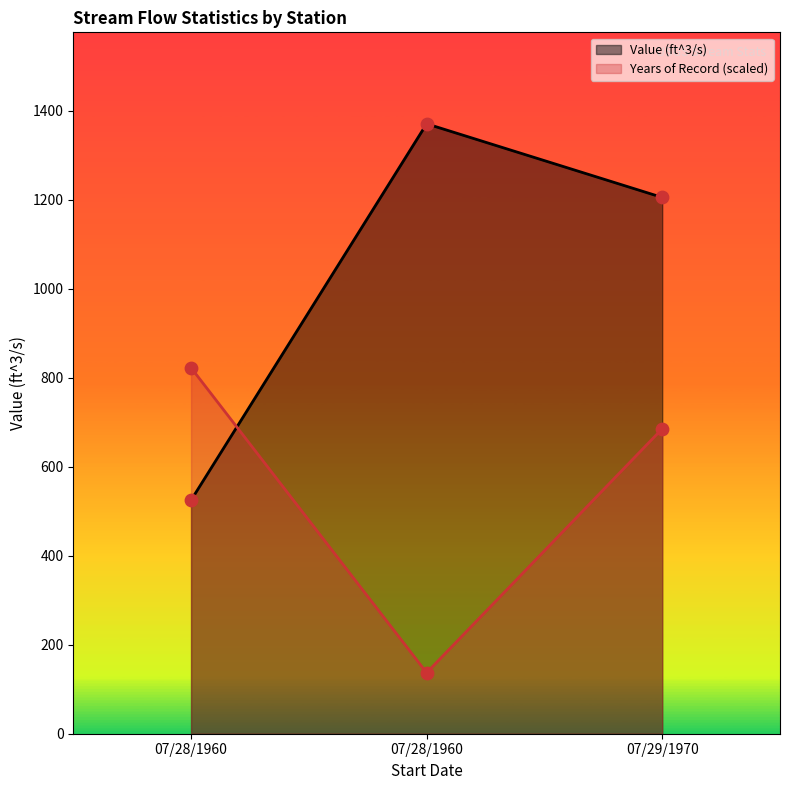

What is the total value across all series at 07/29/1970?

1890.3